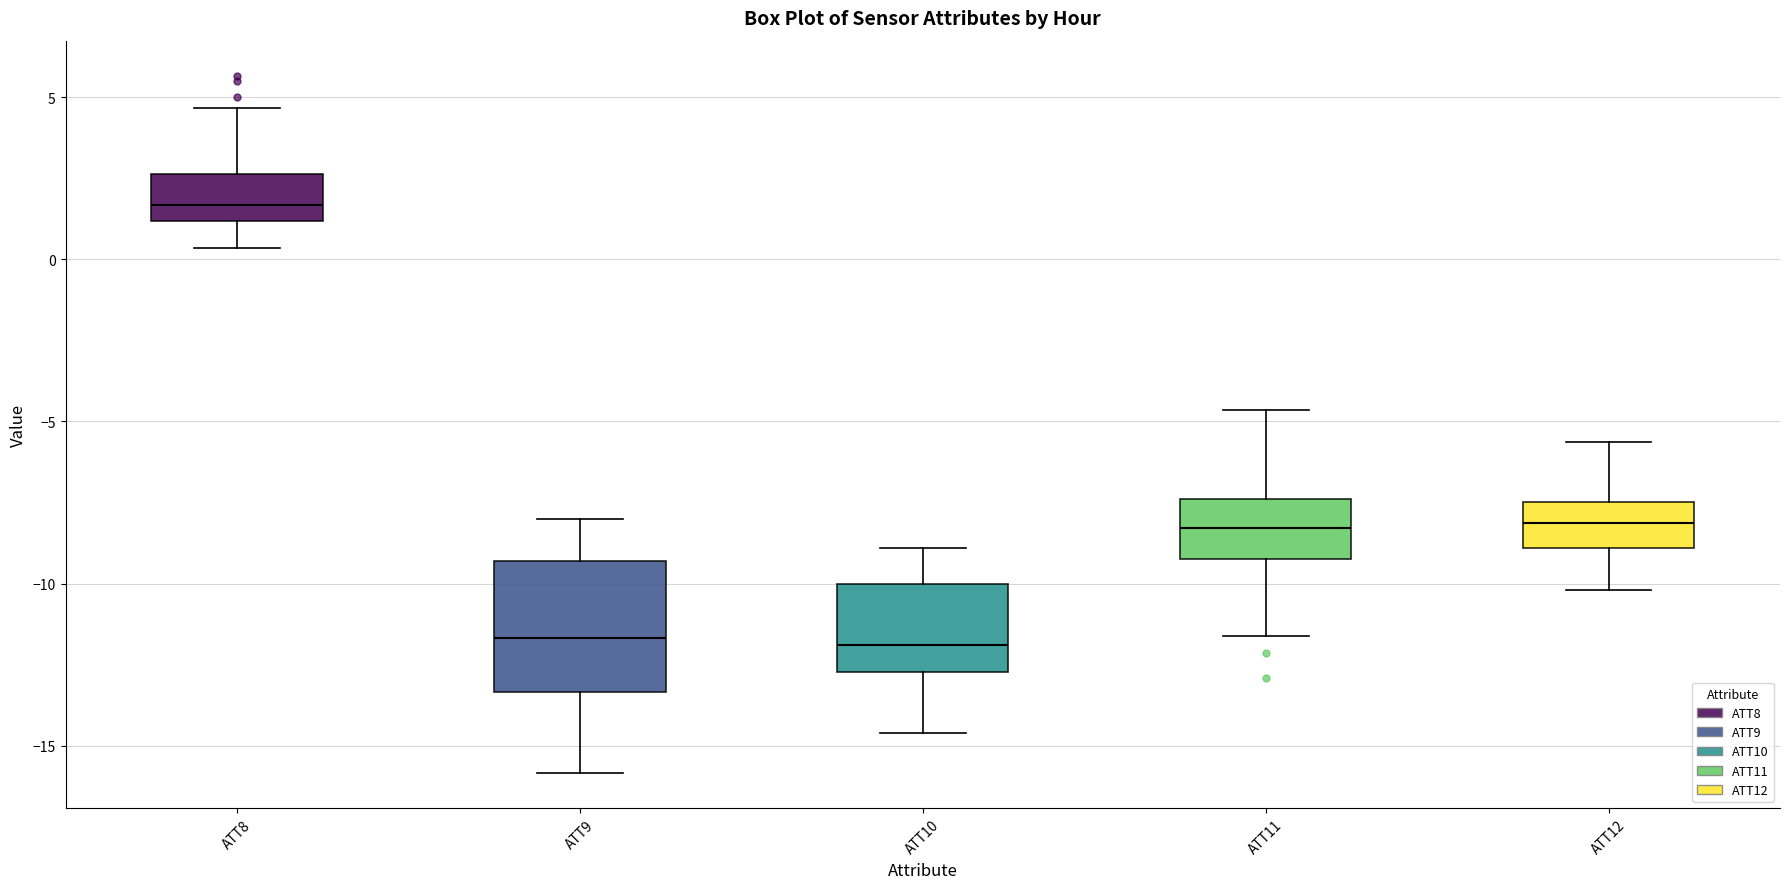

Which box is the tallest, from its lower edge to its upper edge?

ATT9